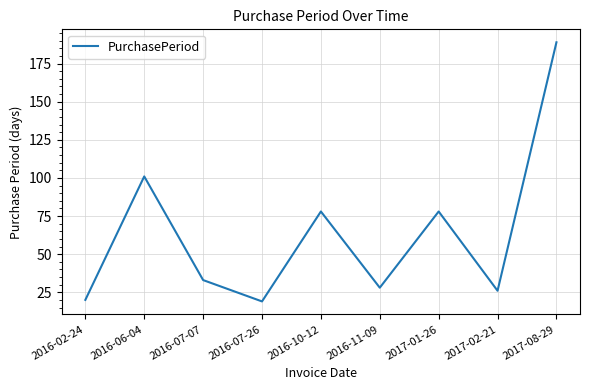

Which has a higher value, 2016-07-26 or 2017-08-29?

2017-08-29